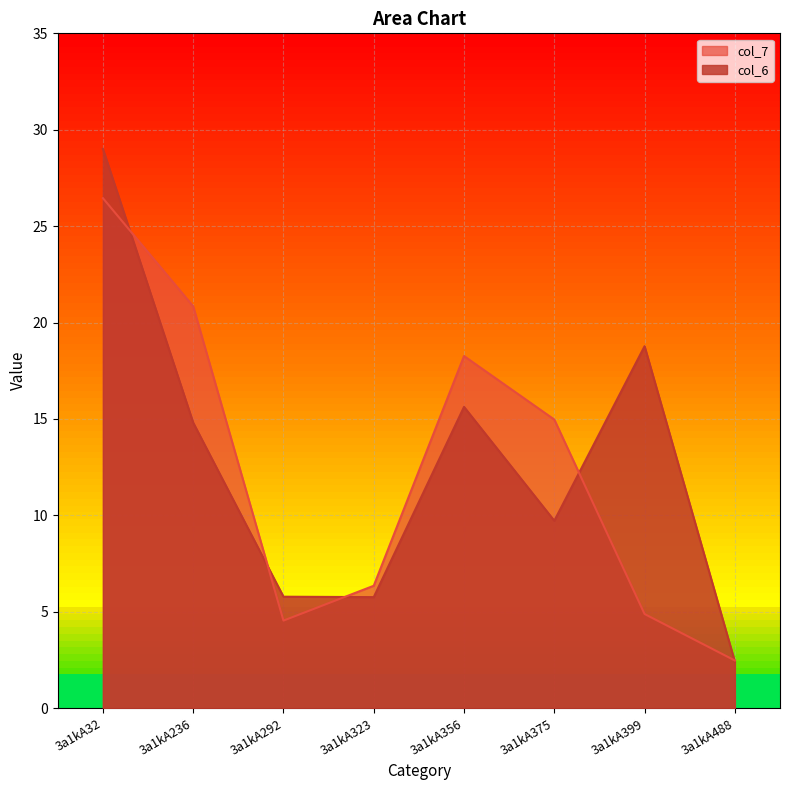

Where does the col_6 series first go above 14?

3a1kA32